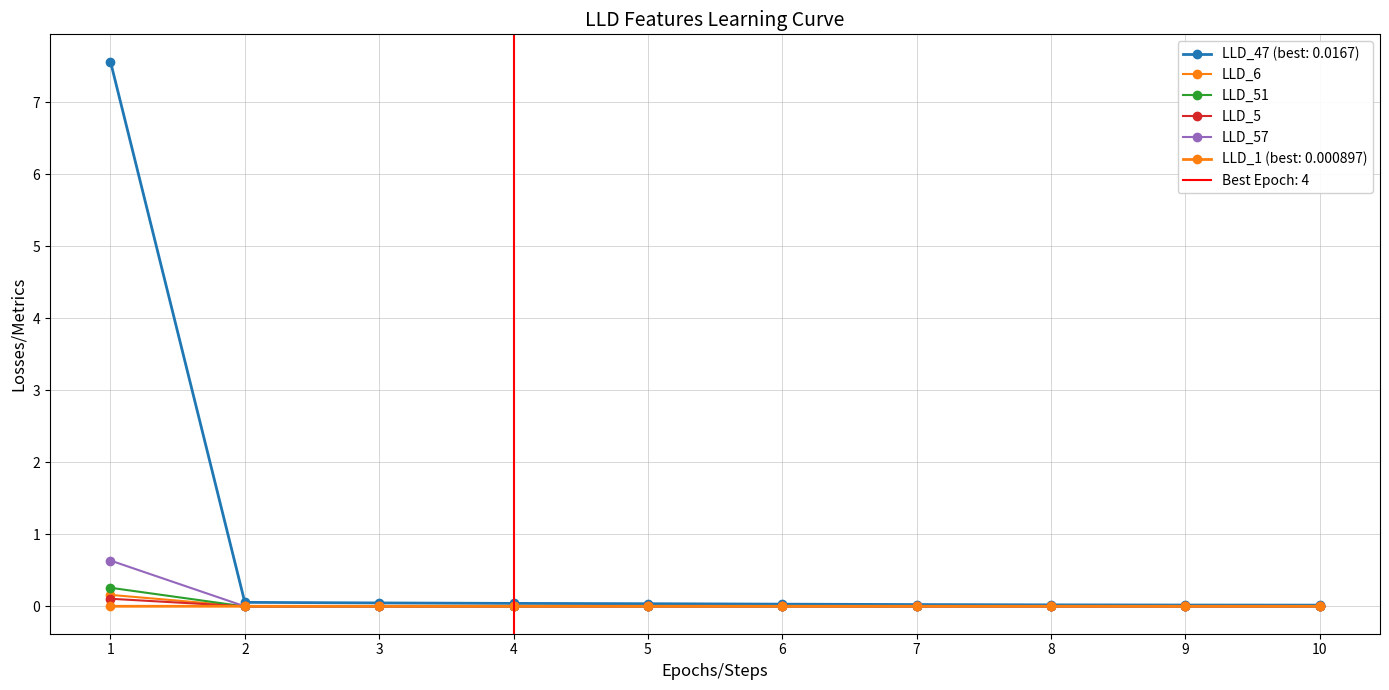

How many positive values does the LLD_5 series have?

6